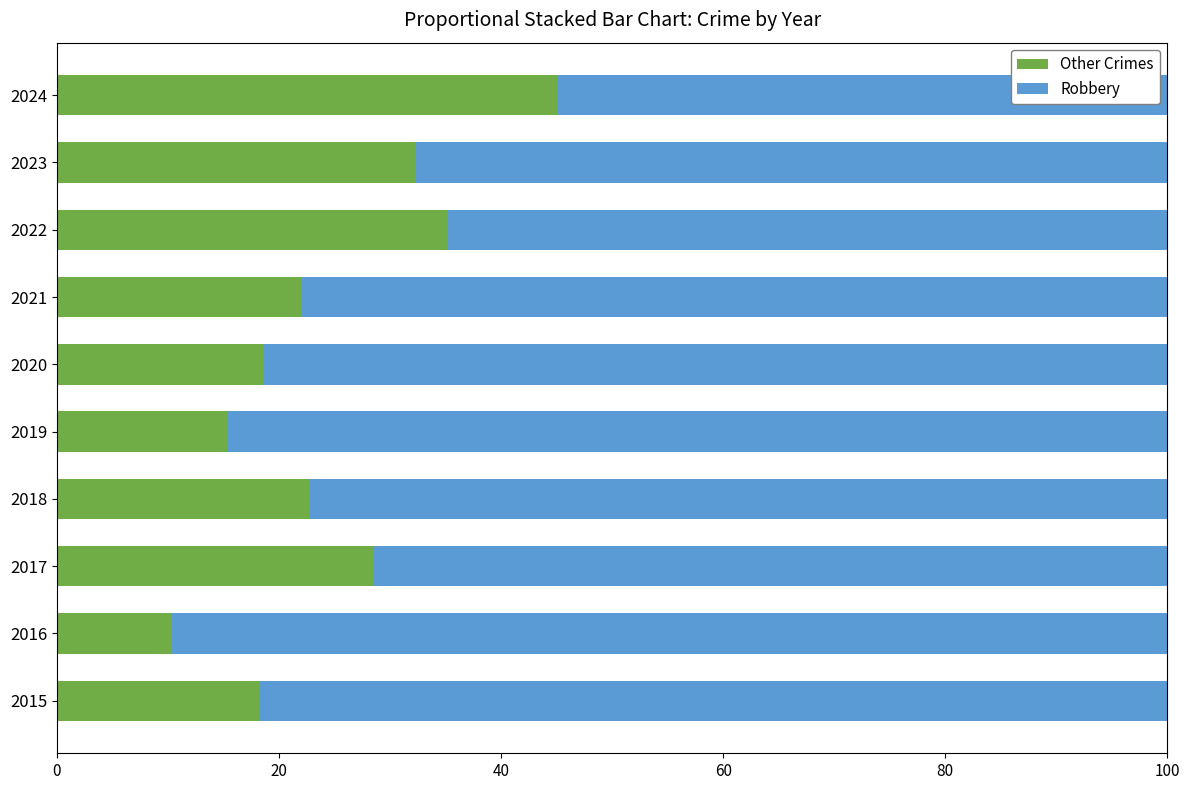

What is the total value across all series at 2024?

100.0